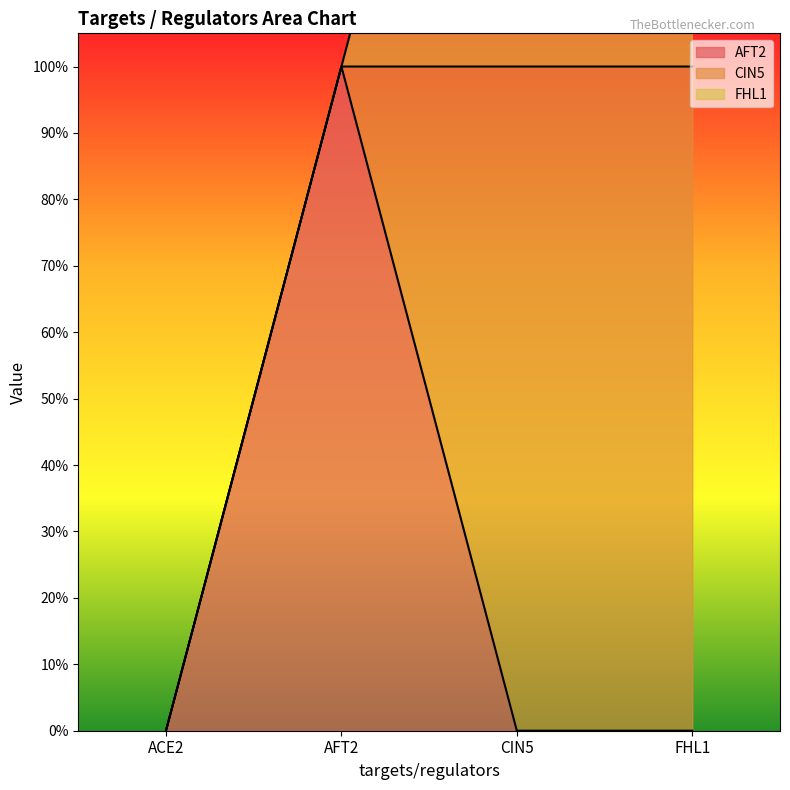

What are all the series names shown in the legend?

AFT2, CIN5, FHL1